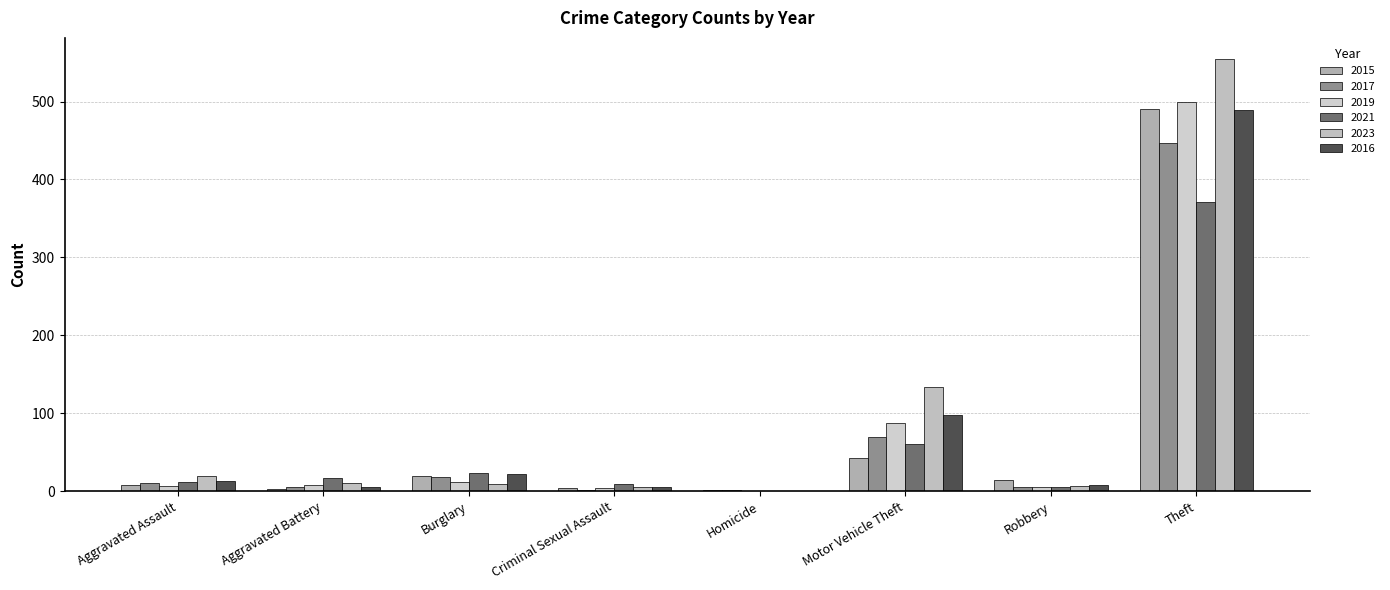

How many groups of bars are there?

8